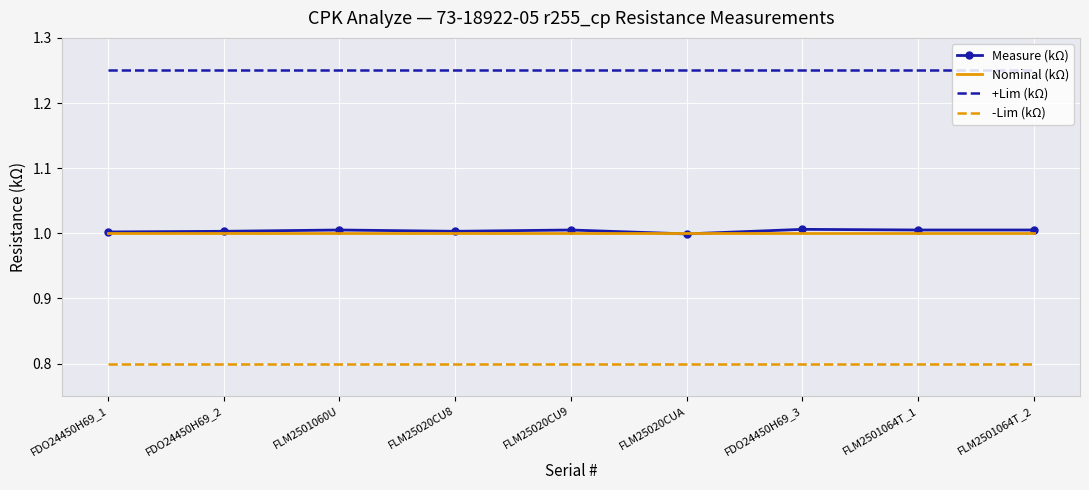

True or false: Measure (kΩ) has a value of 1.6 at FLM2501064T_2.

False